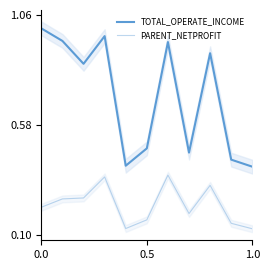

True or false: PARENT_NETPROFIT and TOTAL_OPERATE_INCOME intersect in this chart.

False